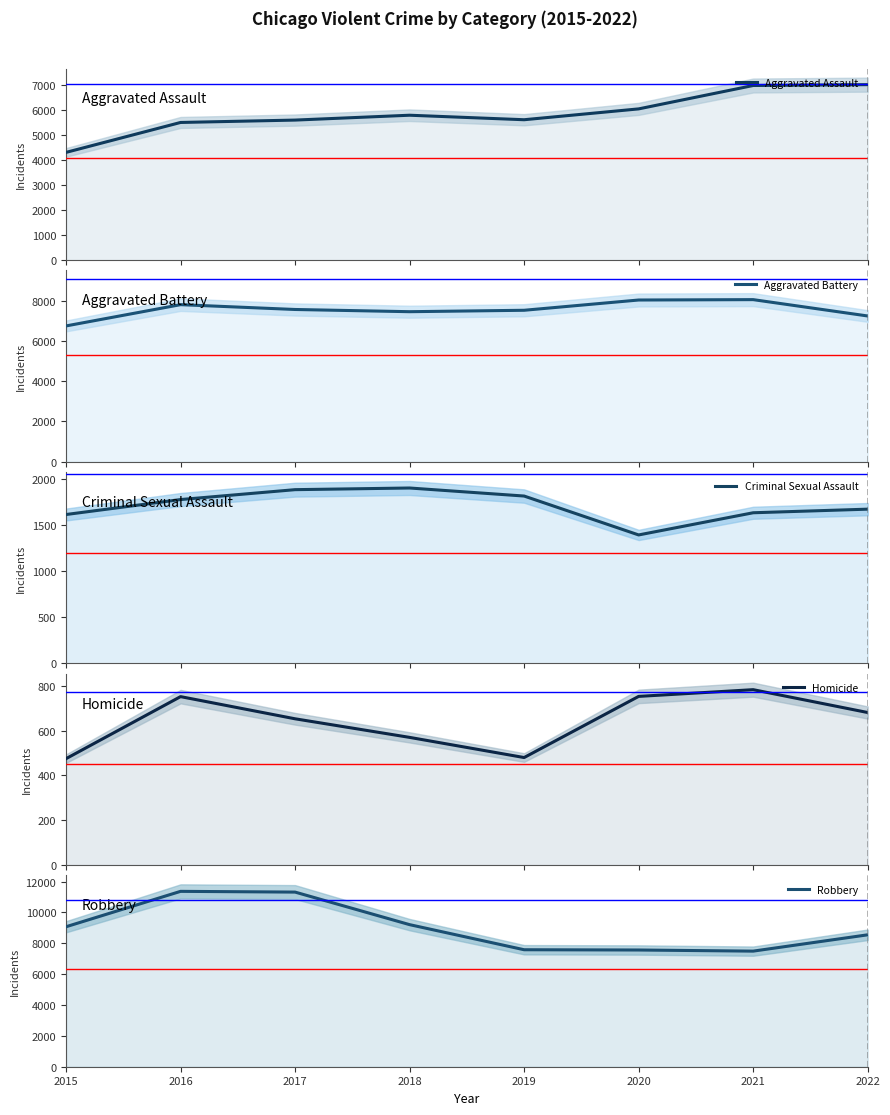

Rank the series by their maximum value, from lowest to highest.

Homicide, Criminal Sexual Assault, Aggravated Assault, Aggravated Battery, Robbery